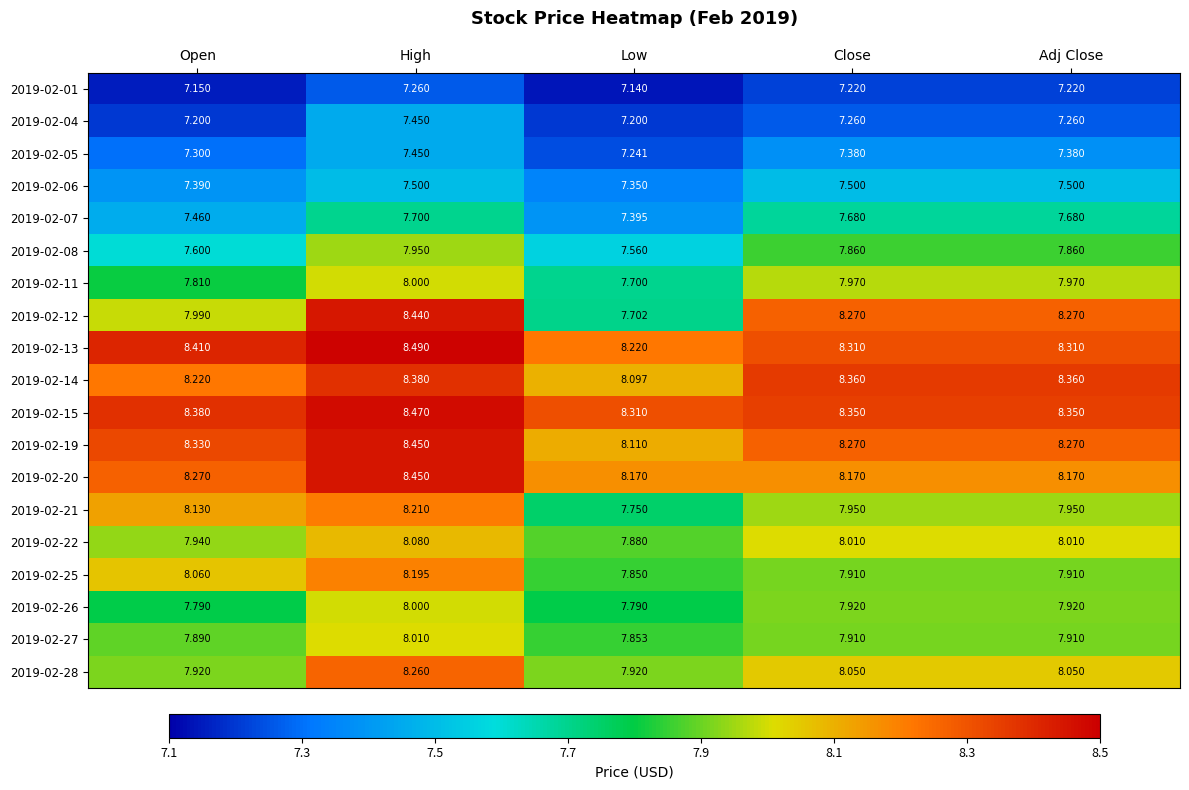

At which category does the chart reach its peak across all series?

High